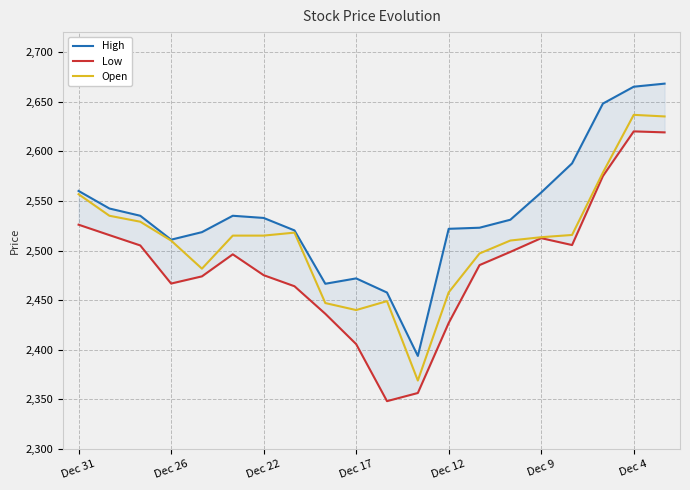

Reading right to left, extract all data points from this chart.

High: 2668.1	2665.0	2648.0	2587.8	2558.4	2531.0	2522.9	2521.8	2393.8	2457.7	2471.9	2466.5	2520.2	2532.8	2535.0	2518.5	2510.9	2535.0	2542.3	2560.0
Low: 2619.0	2620.0	2575.0	2505.5	2512.4	2498.6	2485.3	2427.0	2356.4	2348.2	2405.7	2436.2	2464.0	2475.2	2496.2	2473.9	2466.7	2505.1	2515.5	2526.0
Open: 2635.1	2636.7	2578.4	2515.7	2513.4	2510.1	2497.0	2457.8	2369.0	2449.0	2440.0	2447.1	2518.0	2515.0	2515.0	2481.7	2510.0	2529.0	2535.0	2556.7